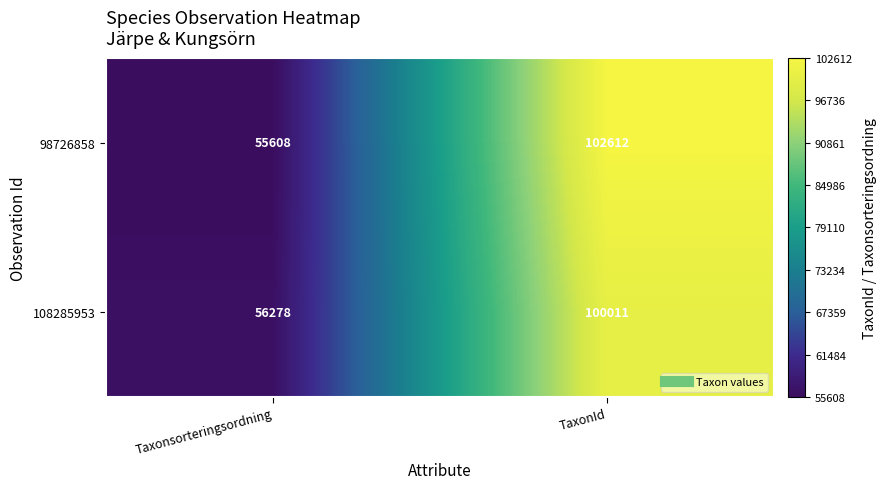

Which category has the lowest value in the 108285953 series?

Taxonsorteringsordning